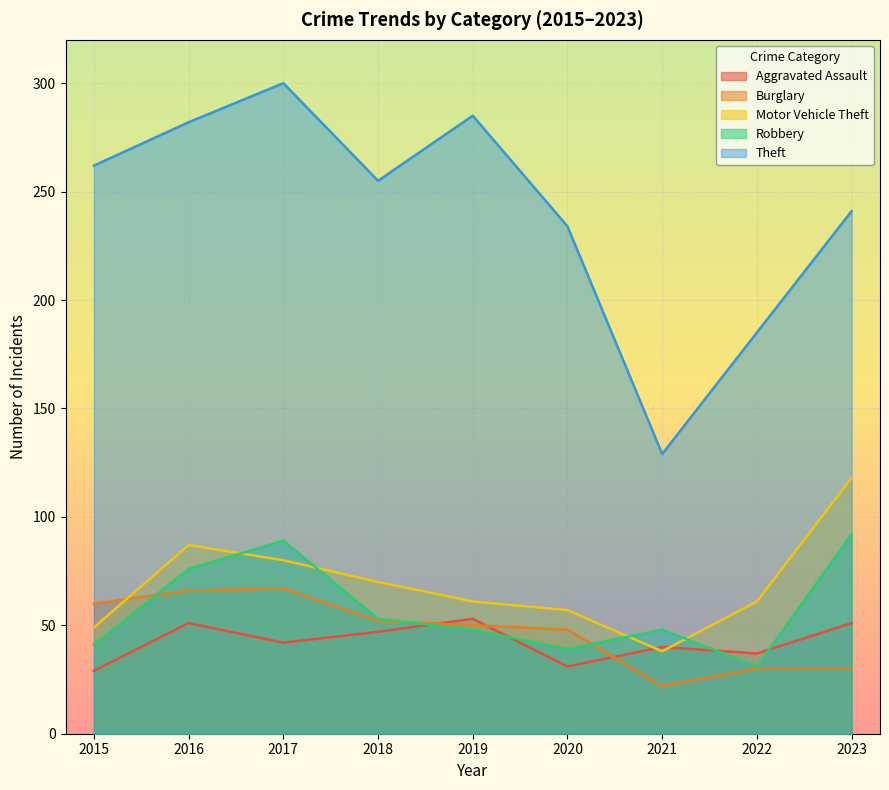

The value of Robbery at 2020 is 39. True or false?

True